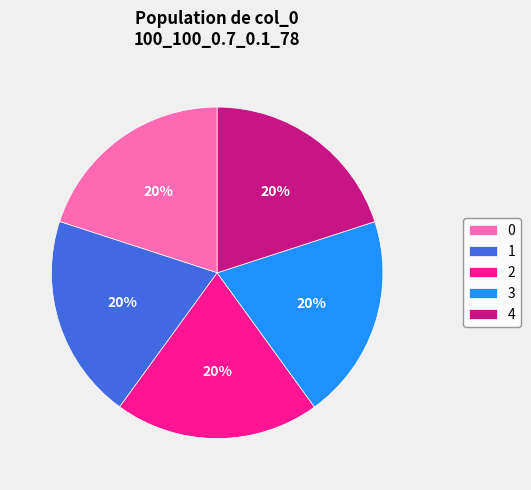

Combined, do 2 and 0 account for over 50%?

No